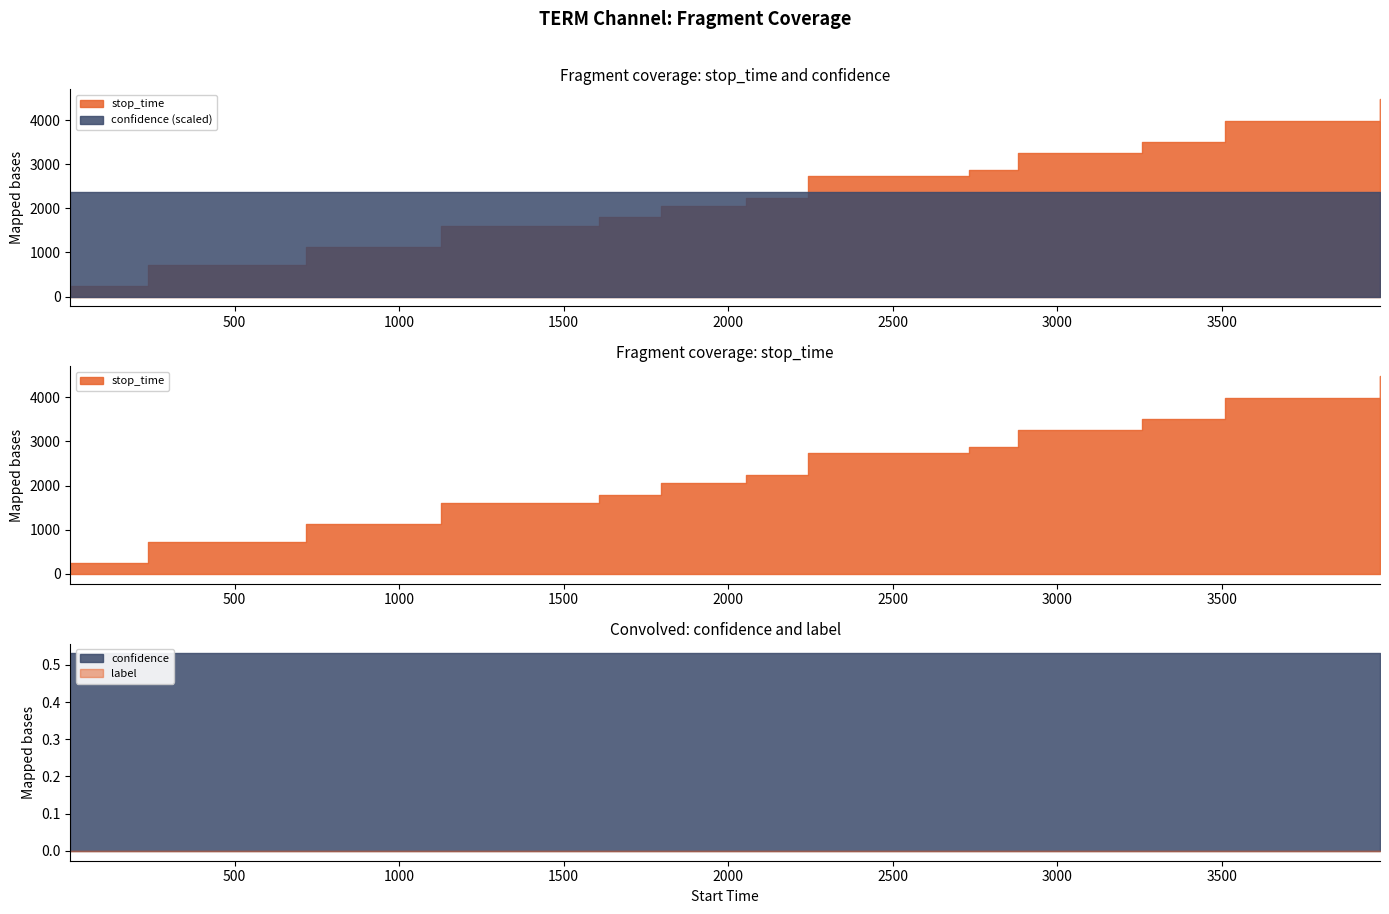

List the series in order of their peak value, highest first.

stop_time, confidence, label